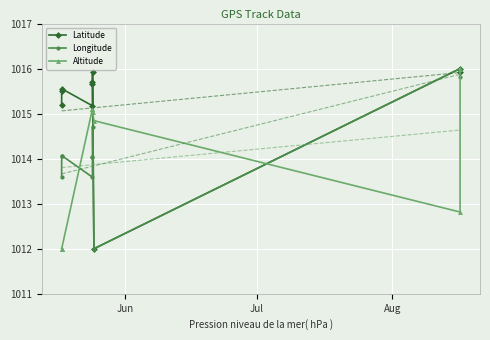

What is the value of the Latitude point at the 8th from the left?

1012.0